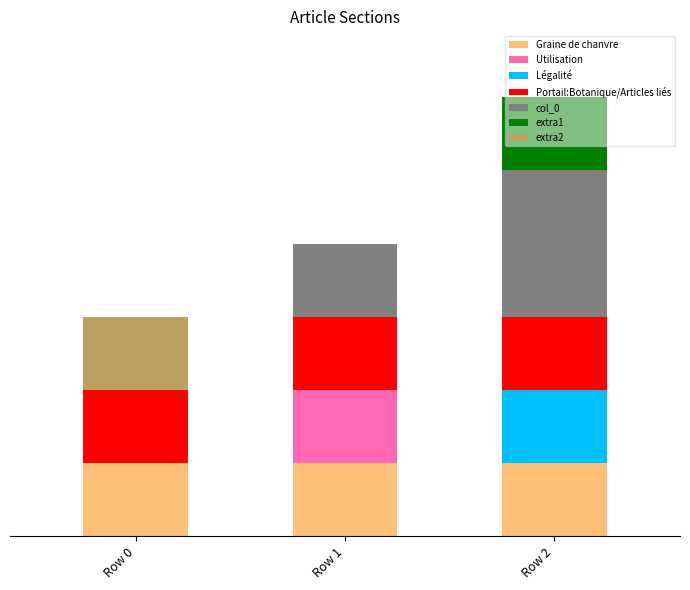

What is the difference between the extra2 values at Row 0 and Row 2?

1